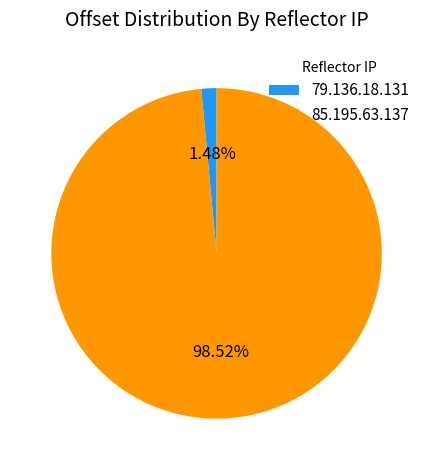

Which has a higher value, 79.136.18.131 or 85.195.63.137?

85.195.63.137